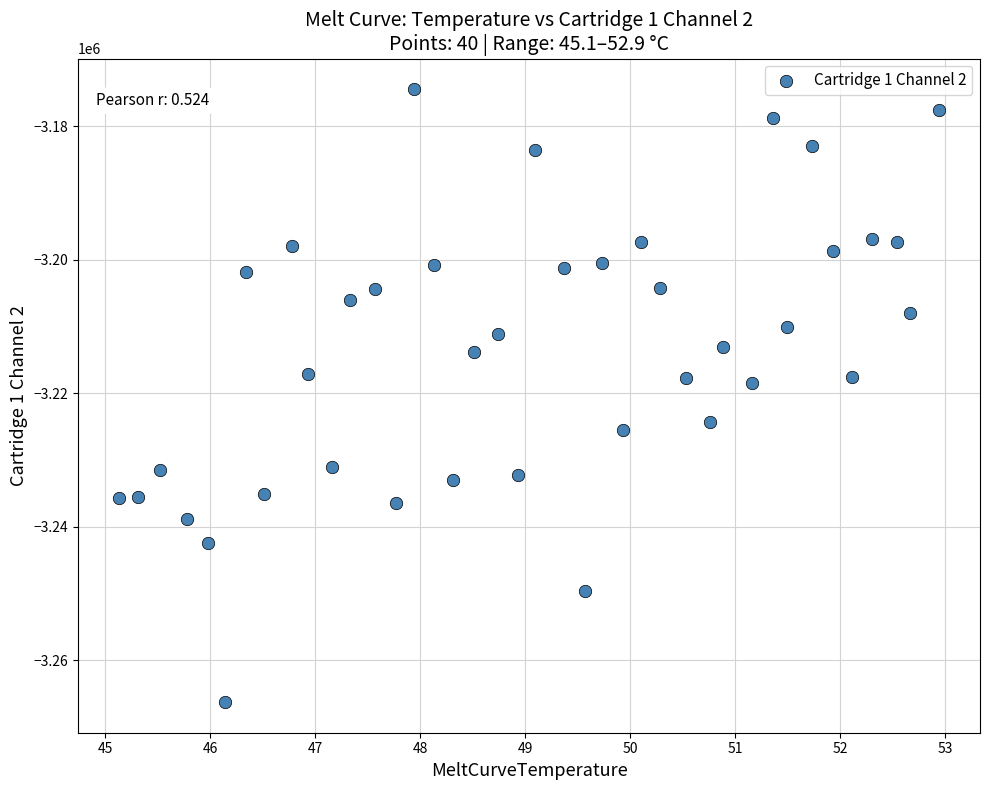

What is the range of Y values (max minus min)?

91854